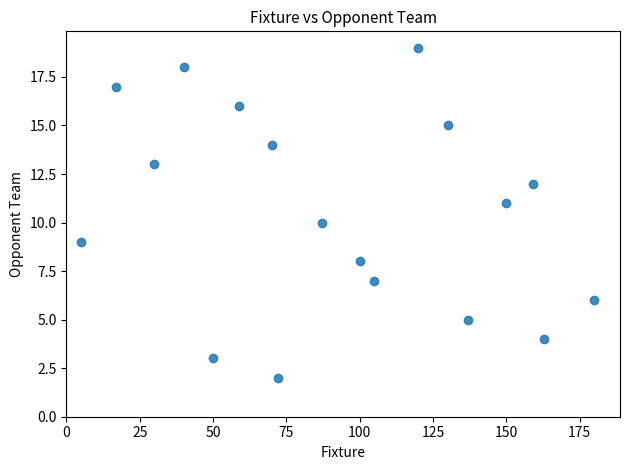

What is the range of Y values (max minus min)?

17